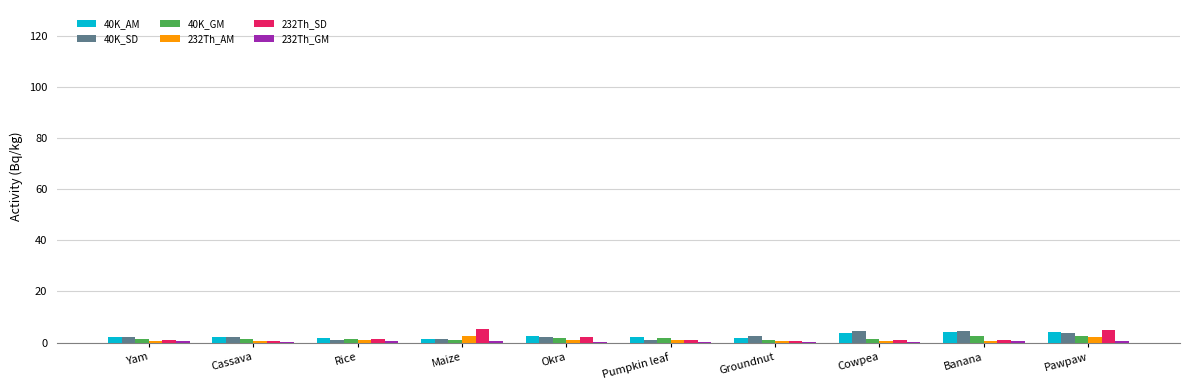

What is the sum of all 232Th_AM values?

11.1